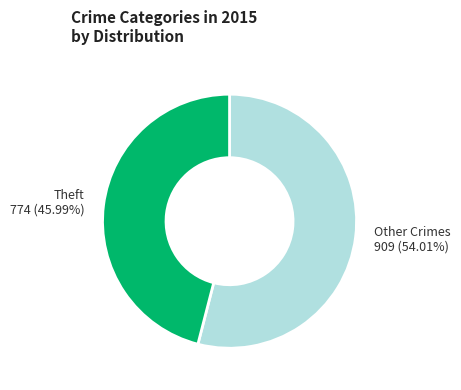

Rank the categories by value from lowest to highest.

Theft 774 (45.99%), Other Crimes 909 (54.01%)